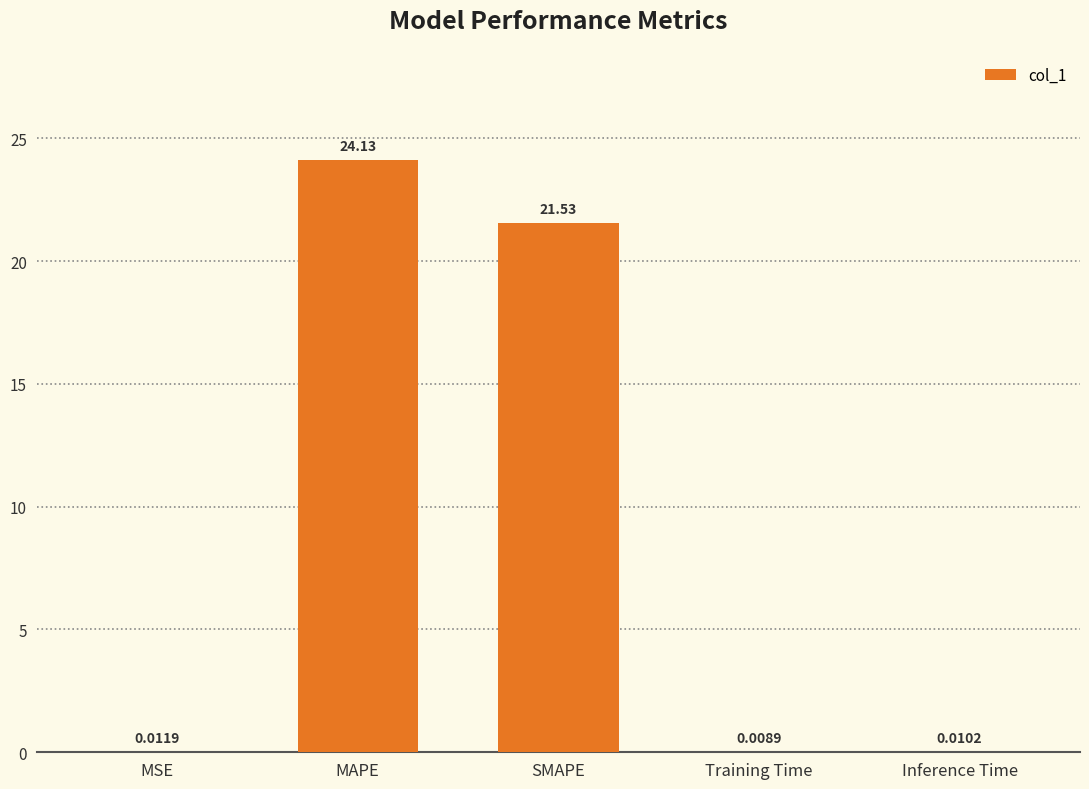

What is the sum of the values at Training Time and SMAPE?

21.5